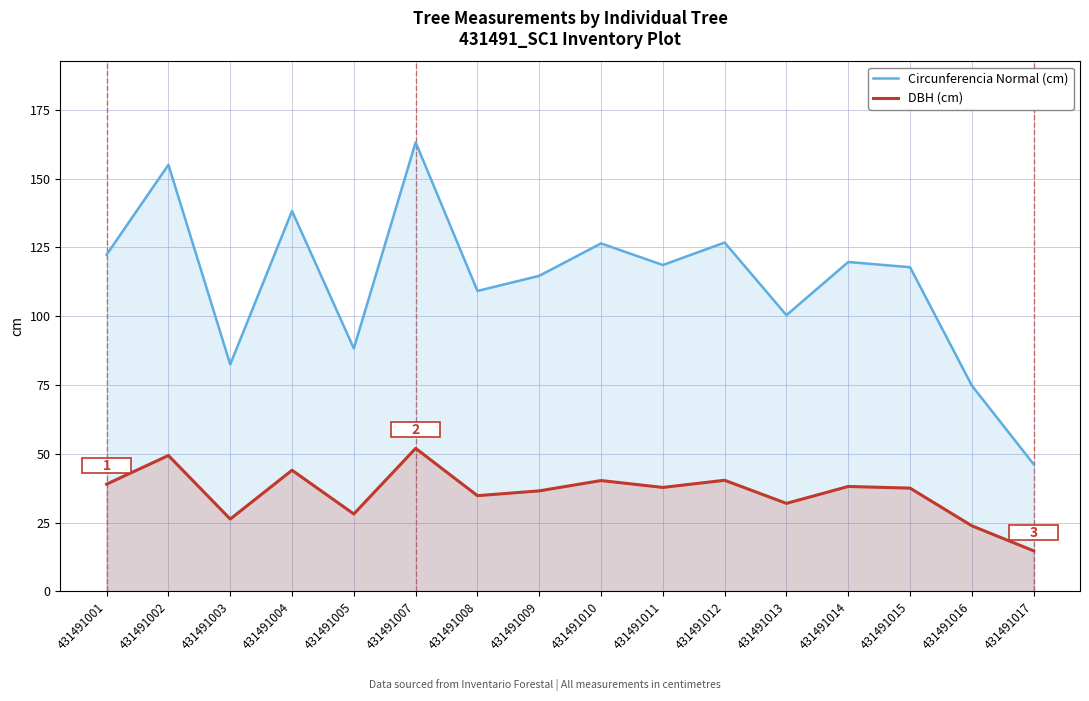

At how many categories does at least one series exceed 142?

2